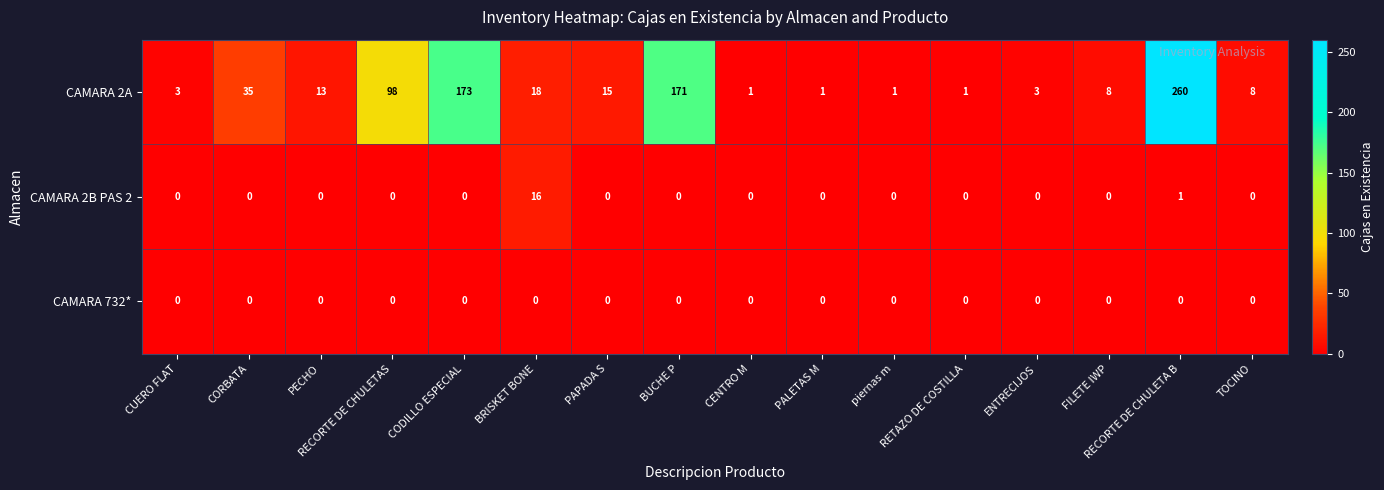

Which series has the largest total across all categories?

CAMARA 2A